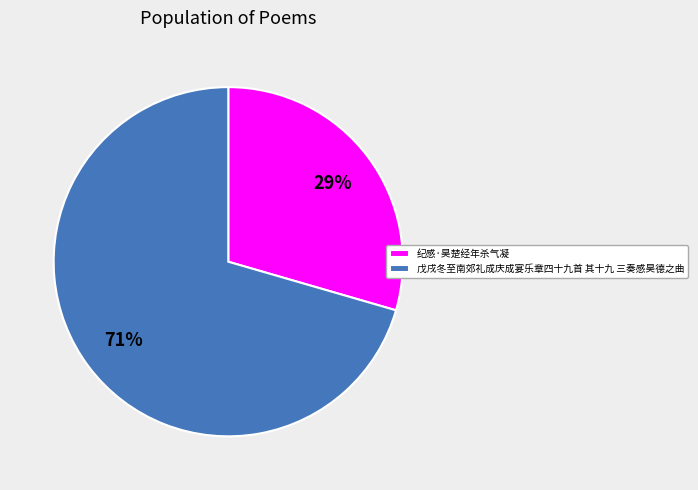

Approximately how many times larger is the value at 戊戌冬至南郊礼成庆成宴乐章四十九首 其十九 三奏感昊德之曲 compared to 纪感·昊楚经年杀气凝?

2.4